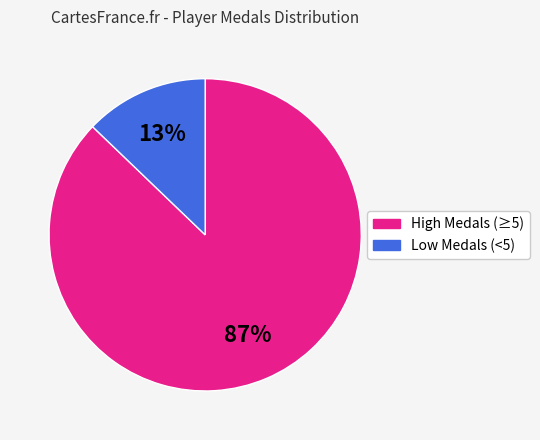

To the nearest percent, what is the average slice percentage?

50%